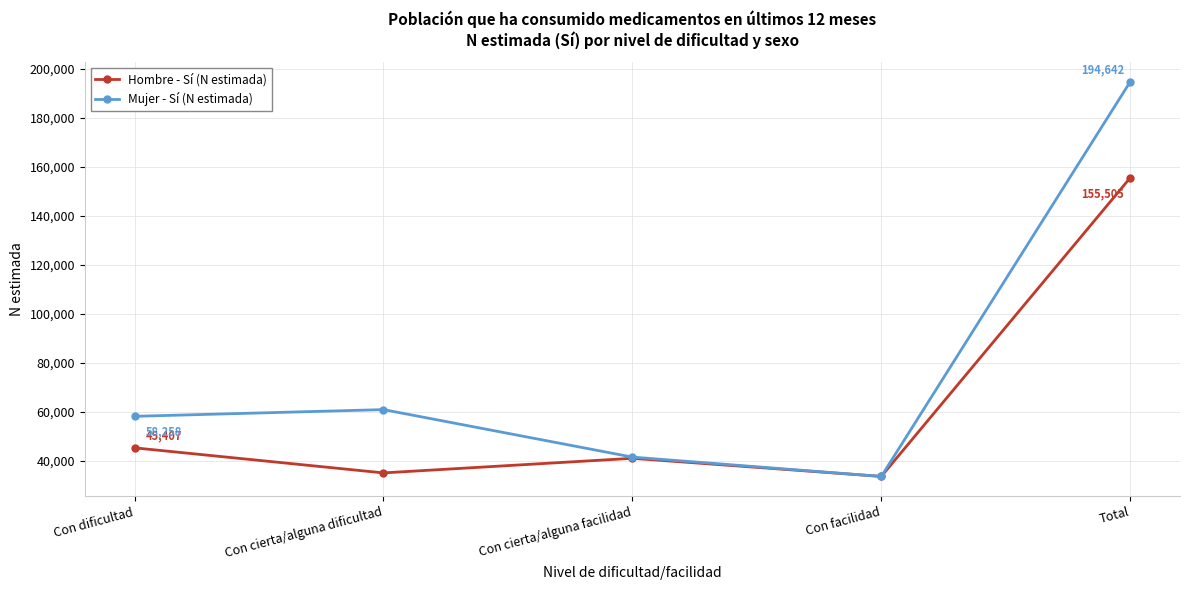

What is the label of the 4th point from the left?

Con facilidad